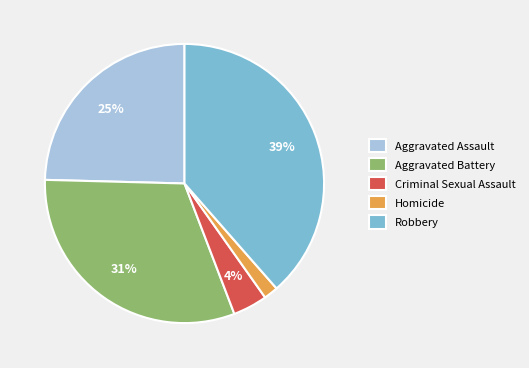

Does Aggravated Assault represent more than half of the total?

No